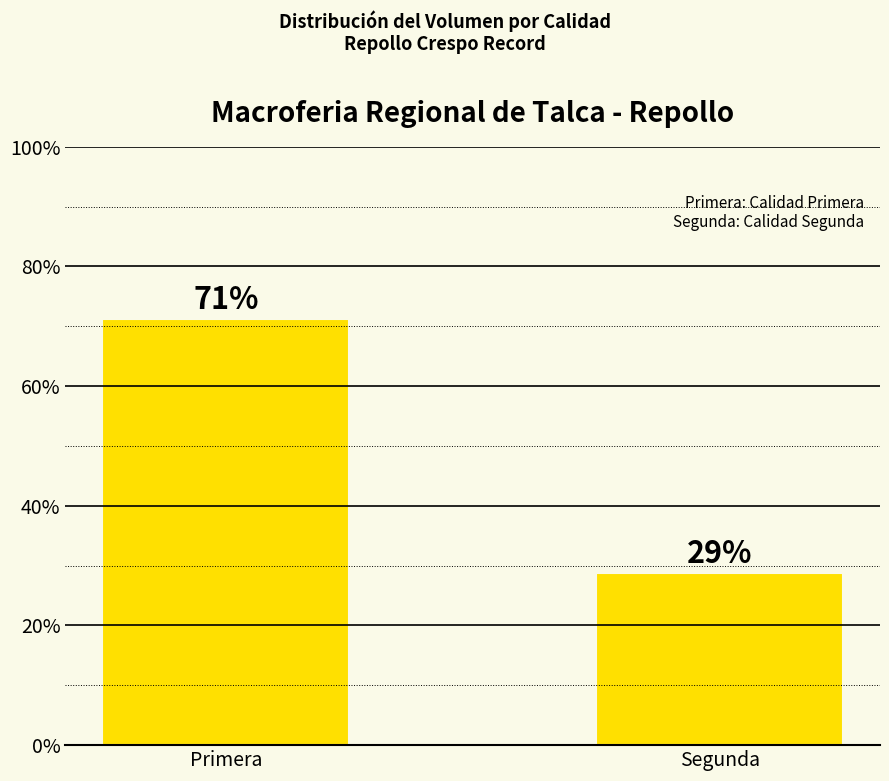

What is the change in value from Primera to Segunda?

-42.5